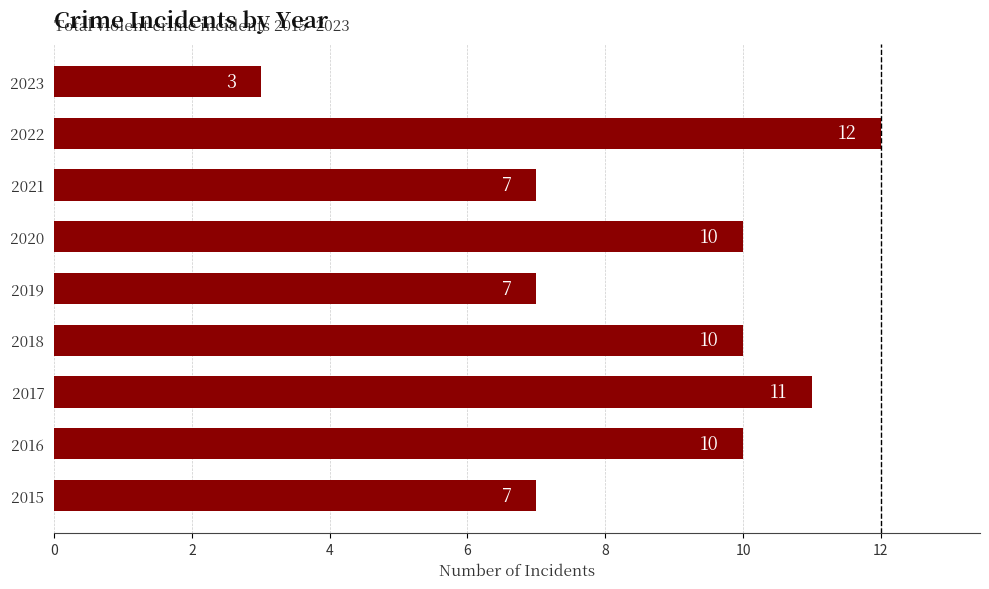

How many bars are there in total?

9